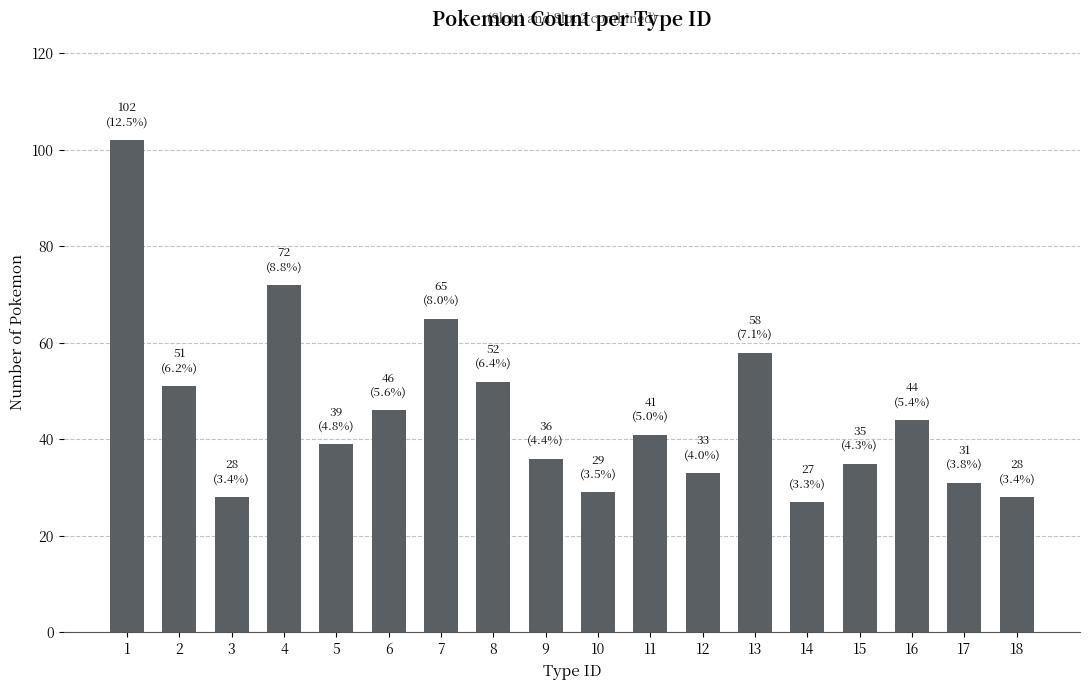

What is the value of the 3rd bar from the left?

28